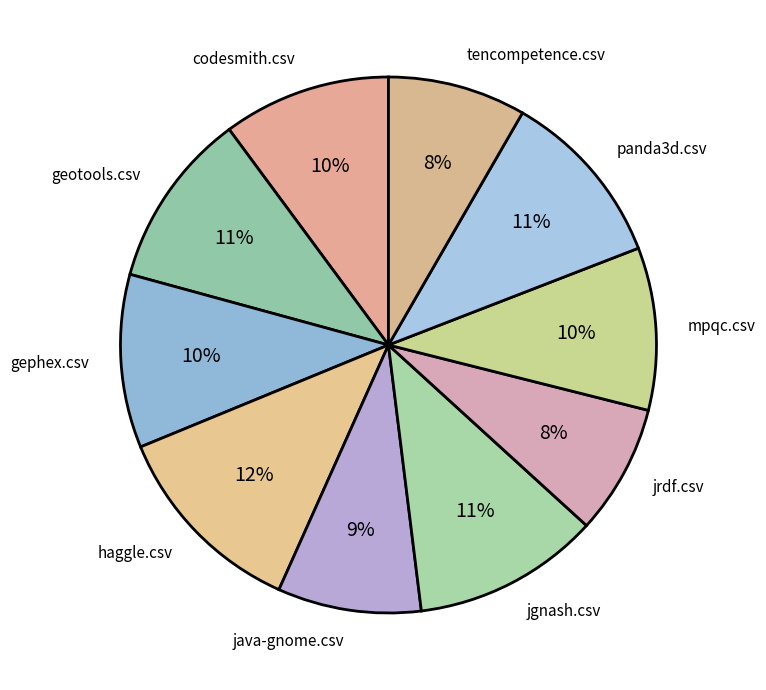

How many segments does this pie chart have?

10